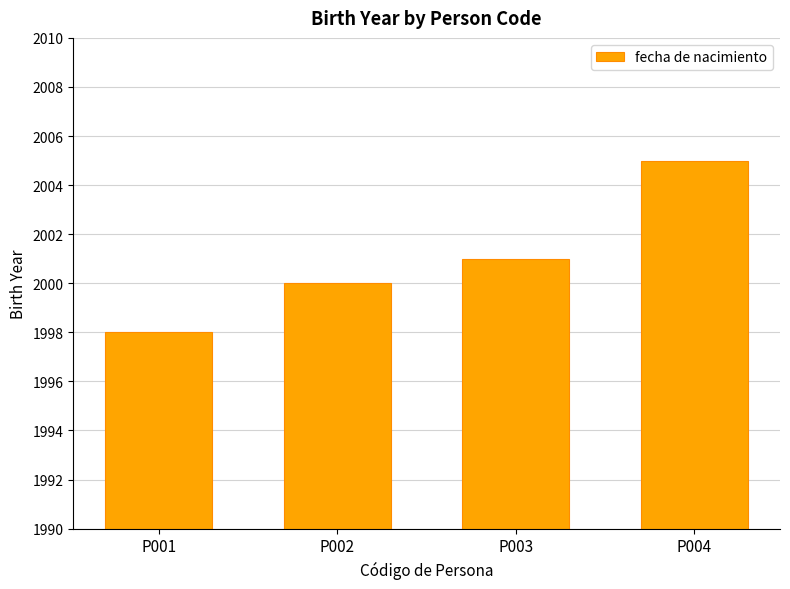

What is the difference between the second highest and second lowest values?

1